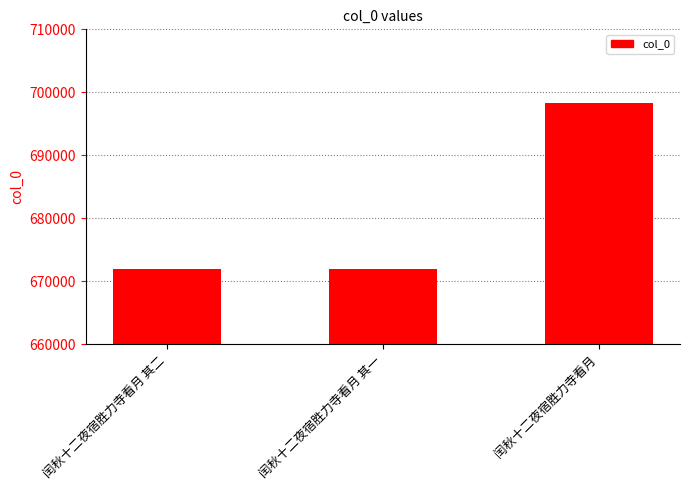

What is the sum of all values?

2042186